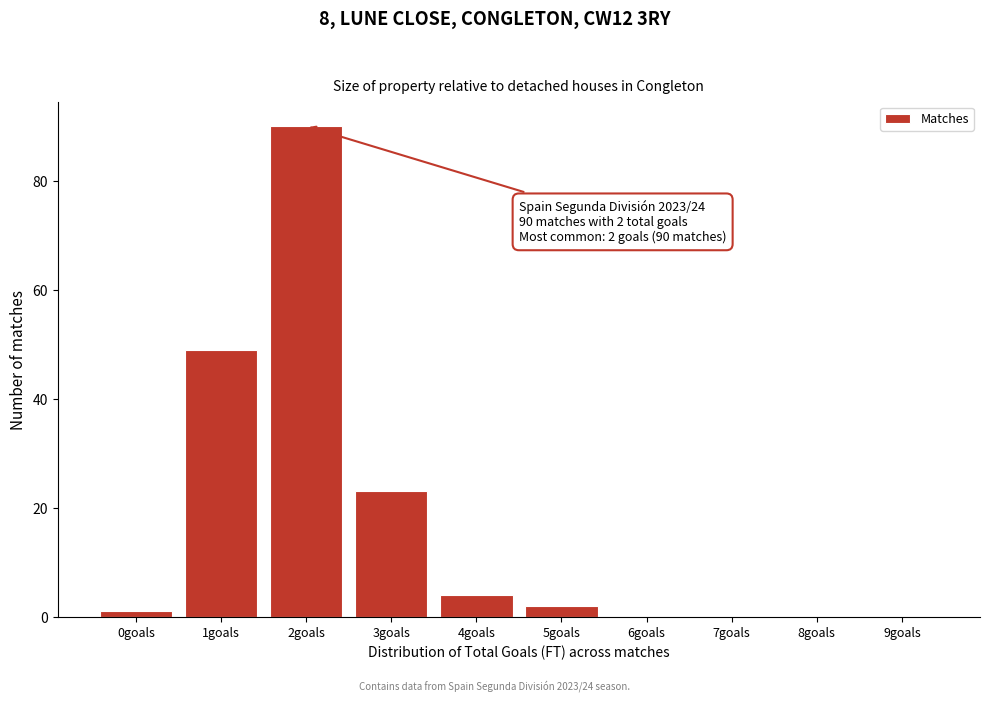

Reading right to left, extract all data points from this chart.

9goals=0	8goals=0	7goals=0	6goals=0	5goals=2	4goals=4	3goals=23	2goals=90	1goals=49	0goals=1